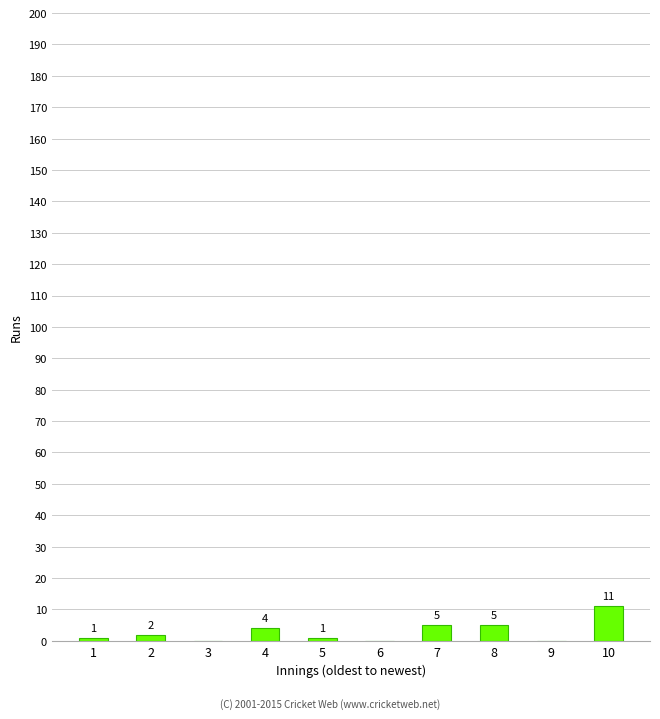

Is it true that the value at 6 is -7?

False